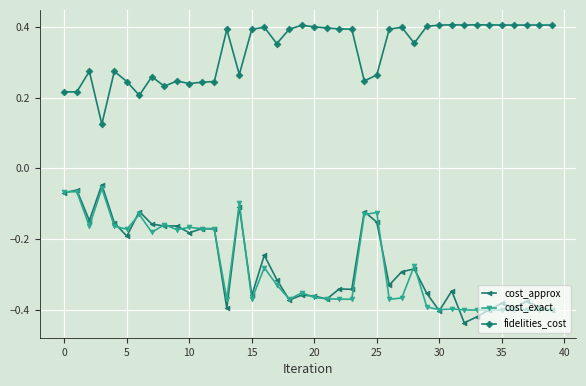

True or false: cost_exact has more than 0 points higher than both neighbors.

True